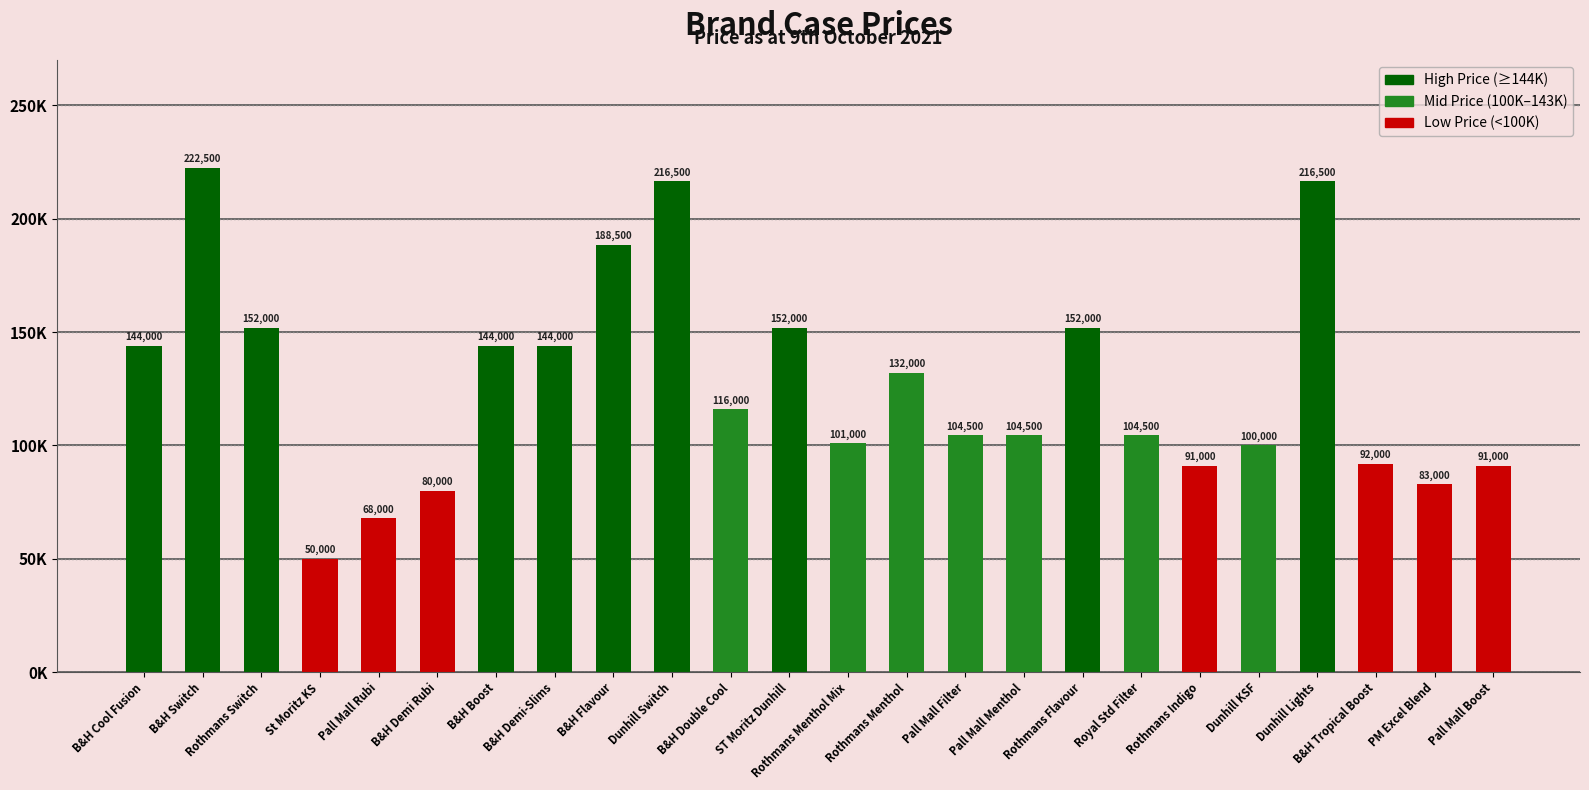

The value at B&H Demi-Slims is 144000. True or false?

True